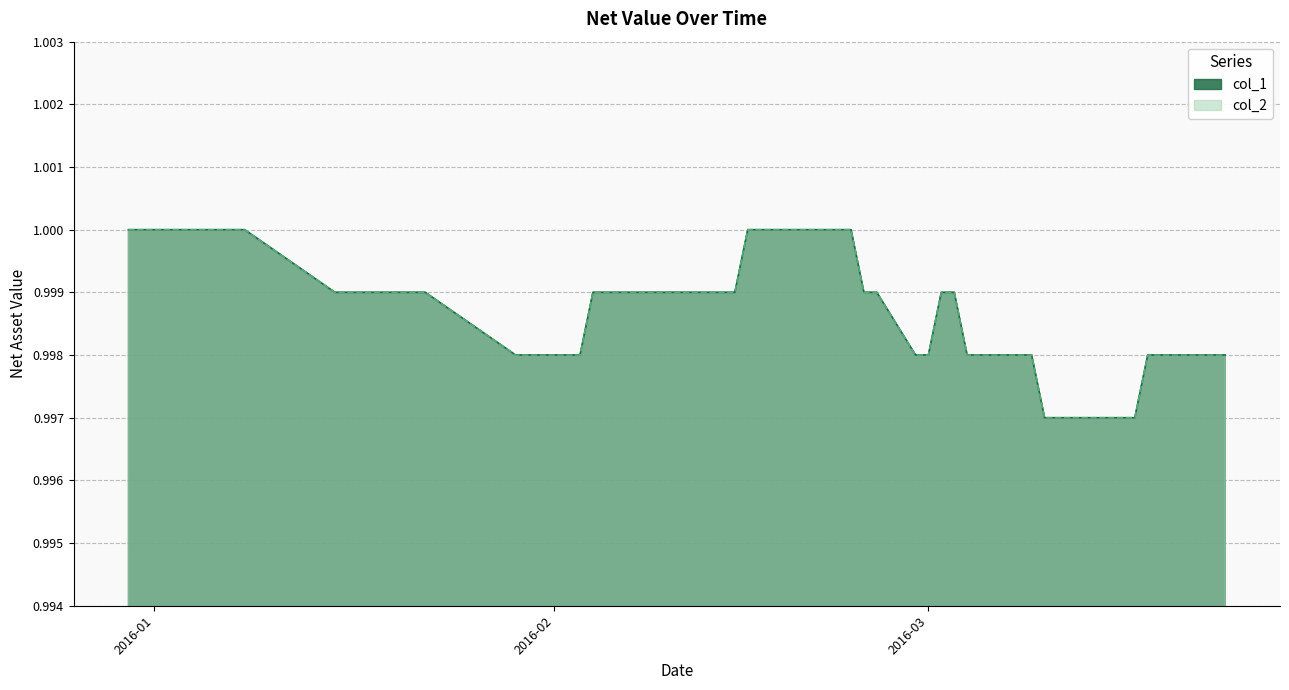

Which series has the largest total across all categories?

col_1